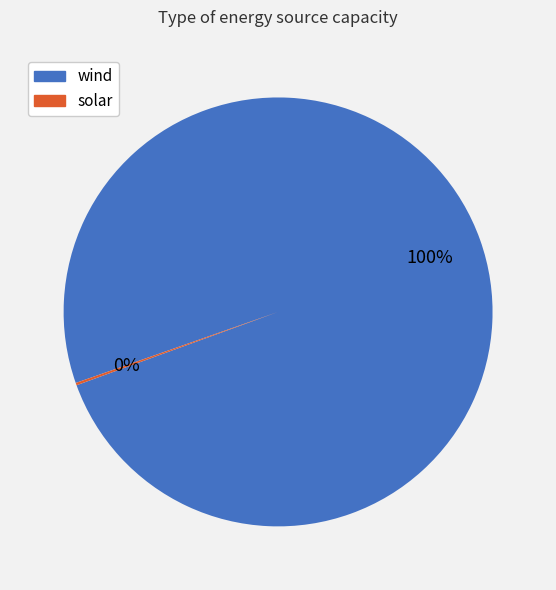

True or false: wind accounts for 100% of the total.

True